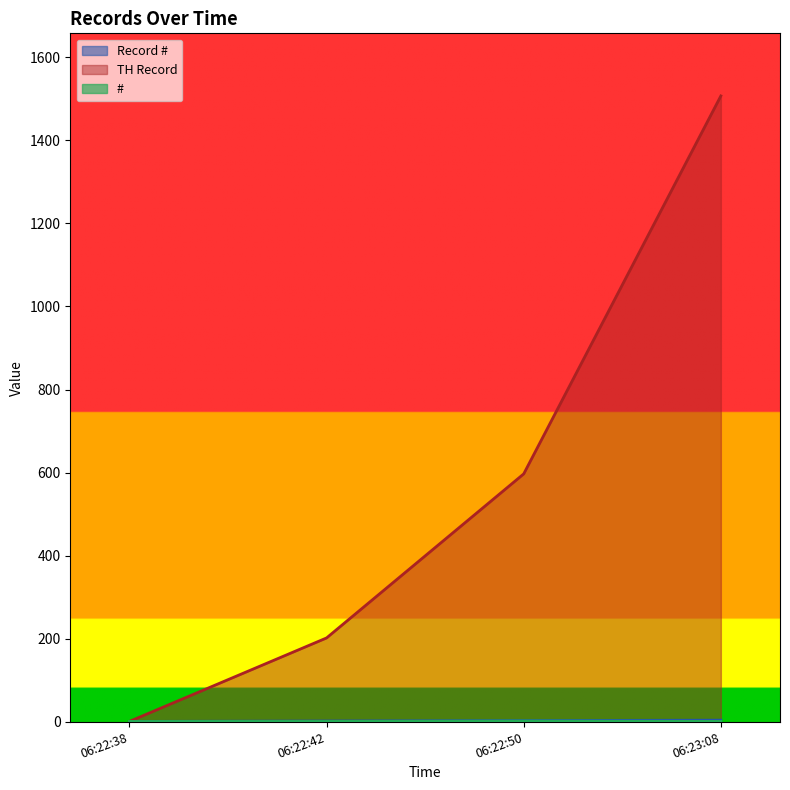

Which series changed the most between 06:22:38 and 06:22:50?

TH Record